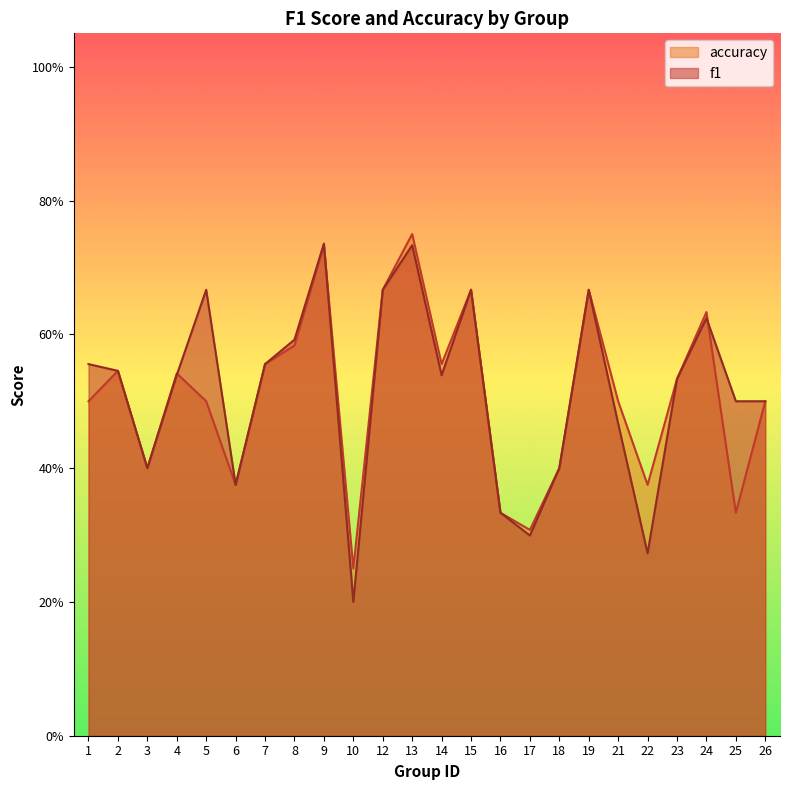

Which series has the largest range (max minus min)?

f1